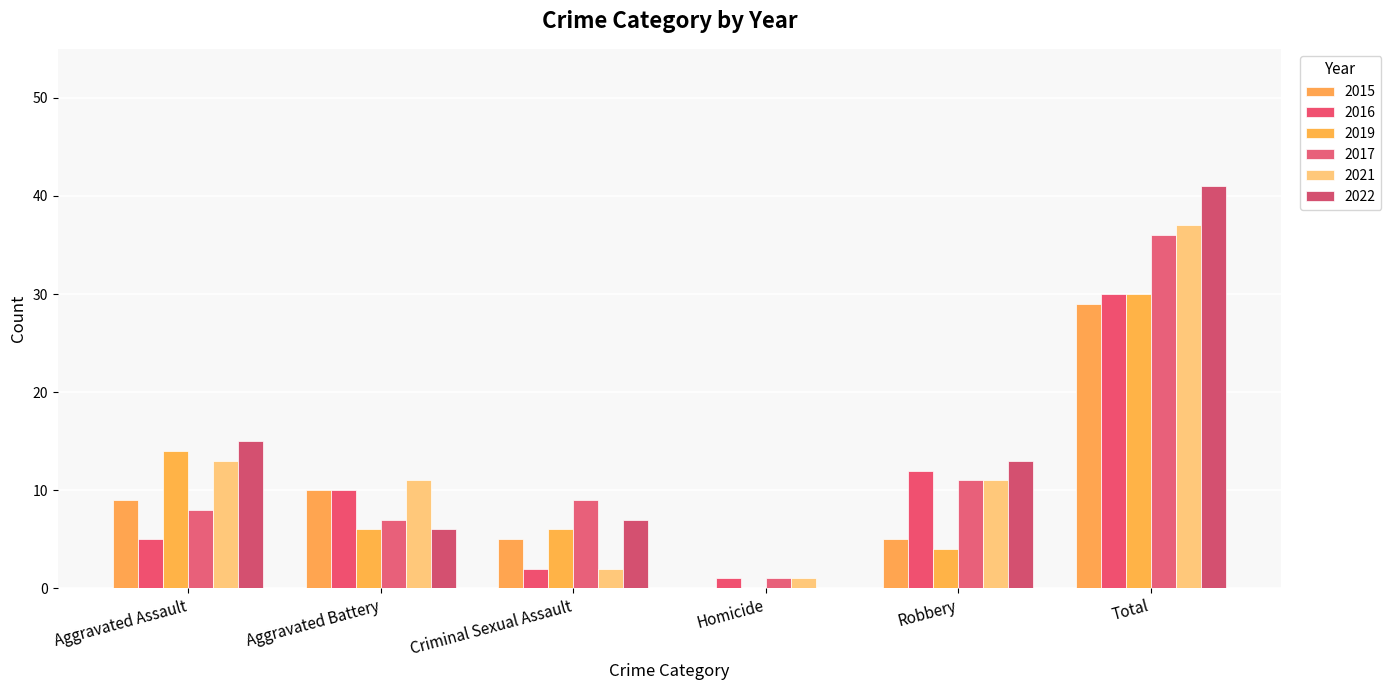

True or false: 2021 has a value of 4 at Robbery.

False